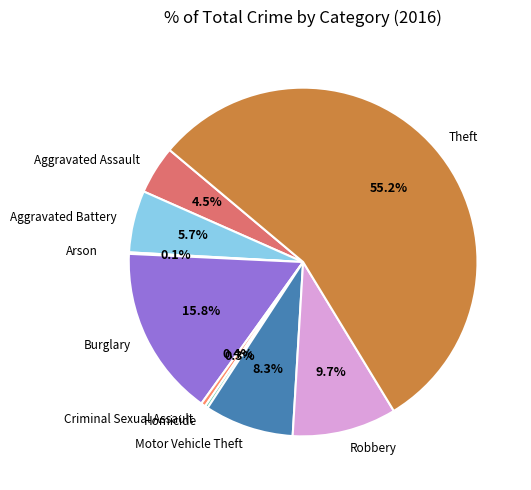

Do Criminal Sexual Assault and Robbery together represent more than half of the pie?

No